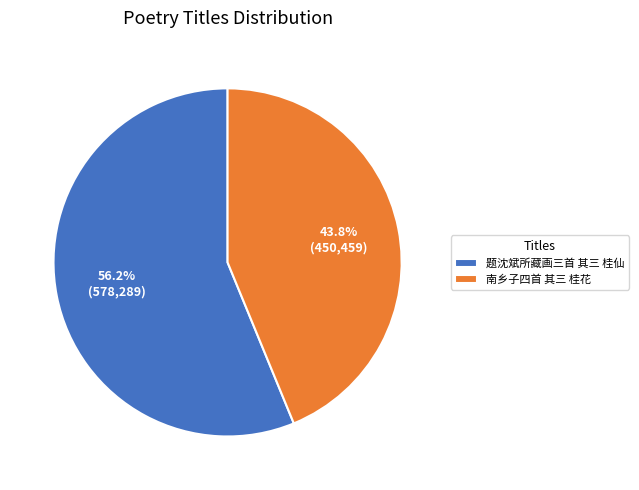

To the nearest percent, what is the difference between the largest and smallest slice percentages?

12%